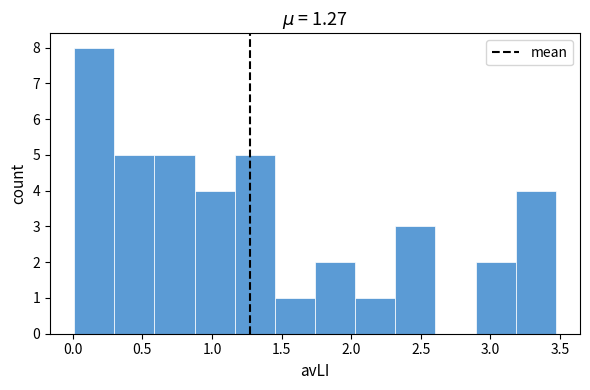

Reading left to right, list every bar in this chart as the range it spans on the x-axis followed by its height. Neither the bar edges nor the heights are printed on the chart, so give them approximately, as read against the axes.

0.00 to 0.30: 8
0.30 to 0.60: 5
0.60 to 0.90: 5
0.90 to 1.15: 4
1.15 to 1.45: 5
1.45 to 1.75: 1
1.75 to 2.05: 2
2.05 to 2.30: 1
2.30 to 2.60: 3
2.60 to 2.90: 0
2.90 to 3.20: 2
3.20 to 3.45: 4